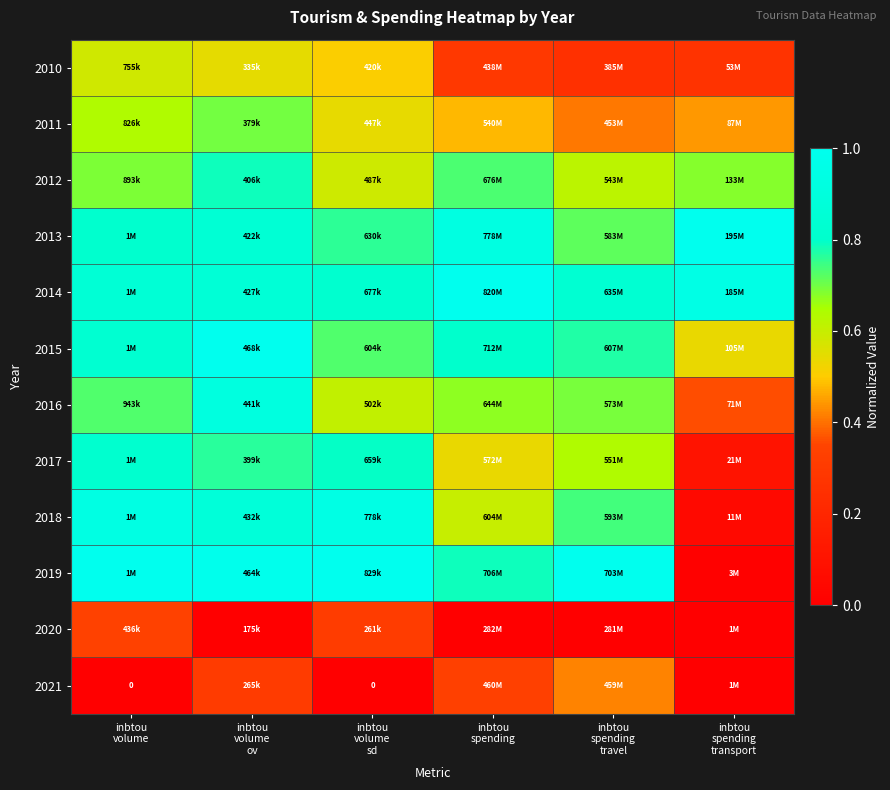

Count the 2016 values in the range 0 to 1.

6